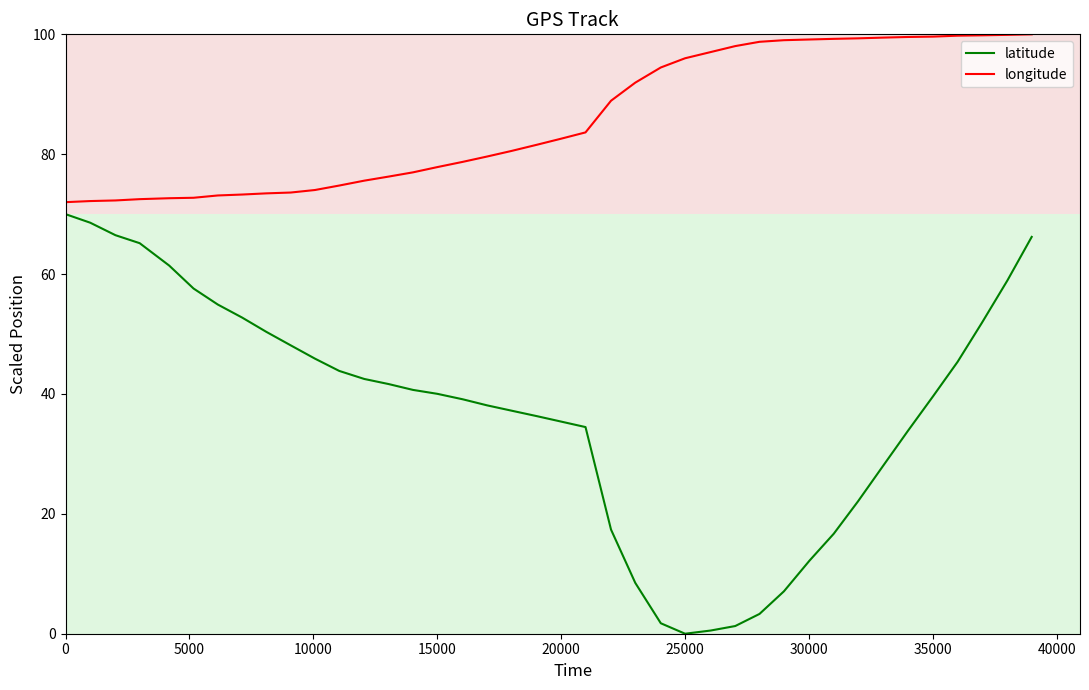

What is the minimum value for longitude?

72.0